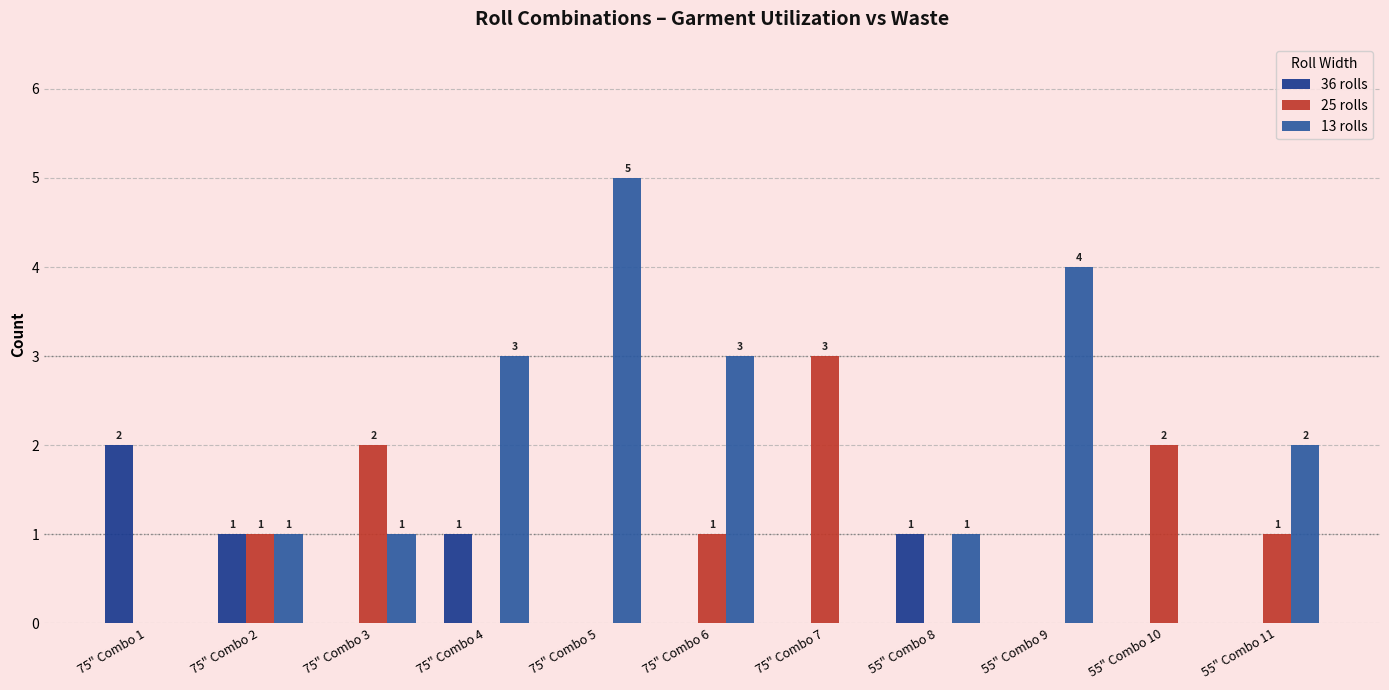

Reading left to right, transcribe all the data shown in this chart.

36 rolls: 75" Combo 1=2	75" Combo 2=1	75" Combo 3=0	75" Combo 4=1	75" Combo 5=0	75" Combo 6=0	75" Combo 7=0	55" Combo 8=1	55" Combo 9=0	55" Combo 10=0	55" Combo 11=0
25 rolls: 75" Combo 1=0	75" Combo 2=1	75" Combo 3=2	75" Combo 4=0	75" Combo 5=0	75" Combo 6=1	75" Combo 7=3	55" Combo 8=0	55" Combo 9=0	55" Combo 10=2	55" Combo 11=1
13 rolls: 75" Combo 1=0	75" Combo 2=1	75" Combo 3=1	75" Combo 4=3	75" Combo 5=5	75" Combo 6=3	75" Combo 7=0	55" Combo 8=1	55" Combo 9=4	55" Combo 10=0	55" Combo 11=2